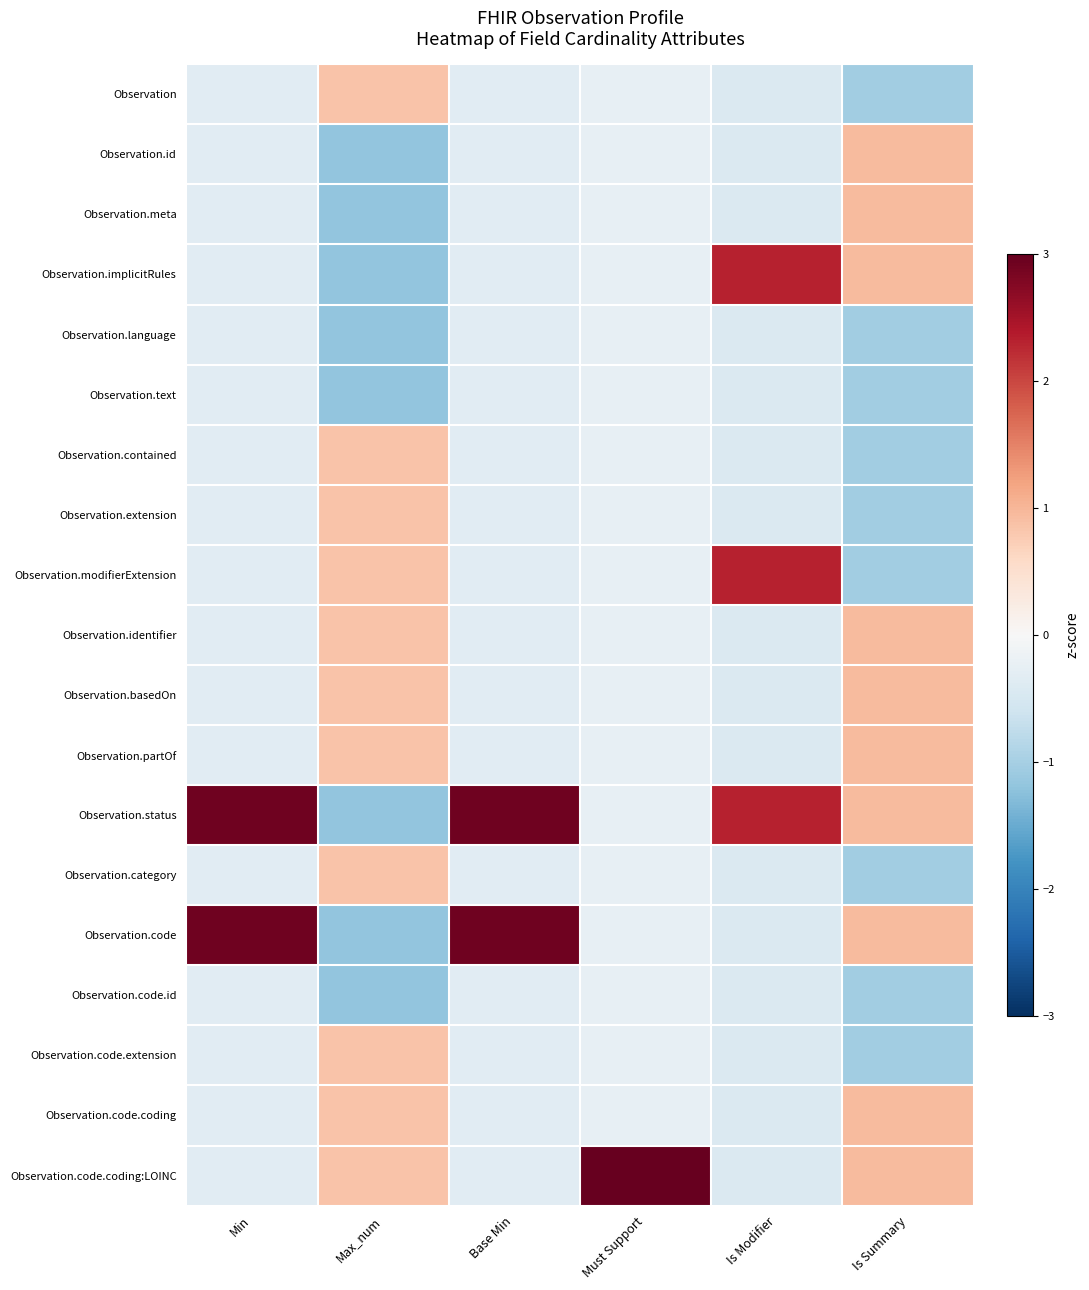

Reading left to right, what are all the values shown in this chart?

Observation: Min=-0.3	Max_num=0.9	Base Min=-0.3	Must Support=-0.2	Is Modifier=-0.4	Is Summary=-1.1
Observation.id: Min=-0.3	Max_num=-1.2	Base Min=-0.3	Must Support=-0.2	Is Modifier=-0.4	Is Summary=0.9
Observation.meta: Min=-0.3	Max_num=-1.2	Base Min=-0.3	Must Support=-0.2	Is Modifier=-0.4	Is Summary=0.9
Observation.implicitRules: Min=-0.3	Max_num=-1.2	Base Min=-0.3	Must Support=-0.2	Is Modifier=2.3	Is Summary=0.9
Observation.language: Min=-0.3	Max_num=-1.2	Base Min=-0.3	Must Support=-0.2	Is Modifier=-0.4	Is Summary=-1.1
Observation.text: Min=-0.3	Max_num=-1.2	Base Min=-0.3	Must Support=-0.2	Is Modifier=-0.4	Is Summary=-1.1
Observation.contained: Min=-0.3	Max_num=0.9	Base Min=-0.3	Must Support=-0.2	Is Modifier=-0.4	Is Summary=-1.1
Observation.extension: Min=-0.3	Max_num=0.9	Base Min=-0.3	Must Support=-0.2	Is Modifier=-0.4	Is Summary=-1.1
Observation.modifierExtension: Min=-0.3	Max_num=0.9	Base Min=-0.3	Must Support=-0.2	Is Modifier=2.3	Is Summary=-1.1
Observation.identifier: Min=-0.3	Max_num=0.9	Base Min=-0.3	Must Support=-0.2	Is Modifier=-0.4	Is Summary=0.9
Observation.basedOn: Min=-0.3	Max_num=0.9	Base Min=-0.3	Must Support=-0.2	Is Modifier=-0.4	Is Summary=0.9
Observation.partOf: Min=-0.3	Max_num=0.9	Base Min=-0.3	Must Support=-0.2	Is Modifier=-0.4	Is Summary=0.9
Observation.status: Min=2.9	Max_num=-1.2	Base Min=2.9	Must Support=-0.2	Is Modifier=2.3	Is Summary=0.9
Observation.category: Min=-0.3	Max_num=0.9	Base Min=-0.3	Must Support=-0.2	Is Modifier=-0.4	Is Summary=-1.1
Observation.code: Min=2.9	Max_num=-1.2	Base Min=2.9	Must Support=-0.2	Is Modifier=-0.4	Is Summary=0.9
Observation.code.id: Min=-0.3	Max_num=-1.2	Base Min=-0.3	Must Support=-0.2	Is Modifier=-0.4	Is Summary=-1.1
Observation.code.extension: Min=-0.3	Max_num=0.9	Base Min=-0.3	Must Support=-0.2	Is Modifier=-0.4	Is Summary=-1.1
Observation.code.coding: Min=-0.3	Max_num=0.9	Base Min=-0.3	Must Support=-0.2	Is Modifier=-0.4	Is Summary=0.9
Observation.code.coding:LOINC: Min=-0.3	Max_num=0.9	Base Min=-0.3	Must Support=4.2	Is Modifier=-0.4	Is Summary=0.9